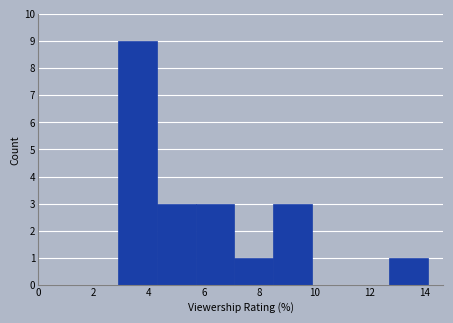

Over which range of the x-axis is the bar tallest?

2.9 to 4.3